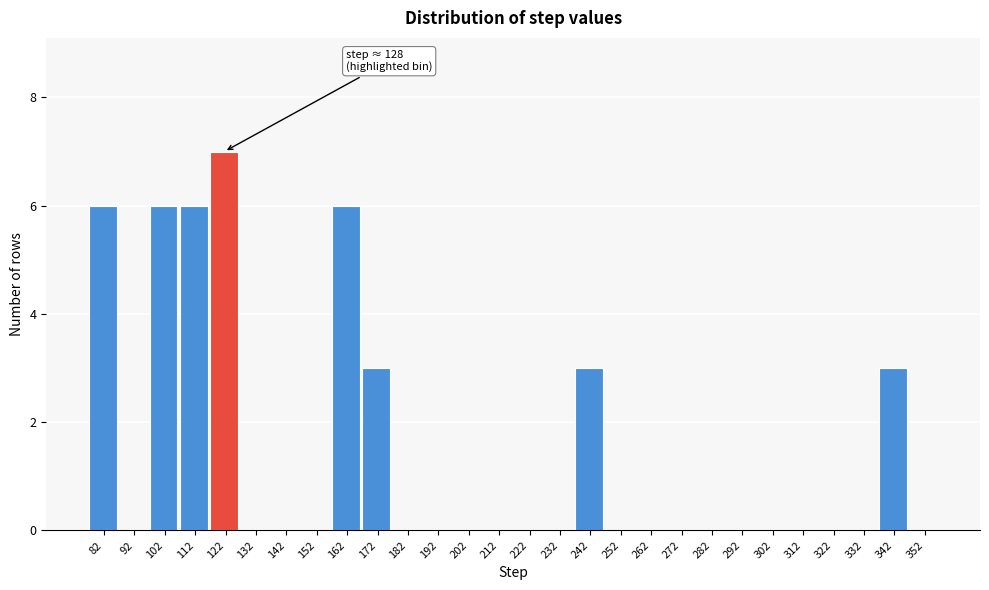

Reading left to right, transcribe all the data shown in this chart.

82=6	92=0	102=6	112=6	122=7	132=0	142=0	152=0	162=6	172=3	182=0	192=0	202=0	212=0	222=0	232=0	242=3	252=0	262=0	272=0	282=0	292=0	302=0	312=0	322=0	332=0	342=3	352=0